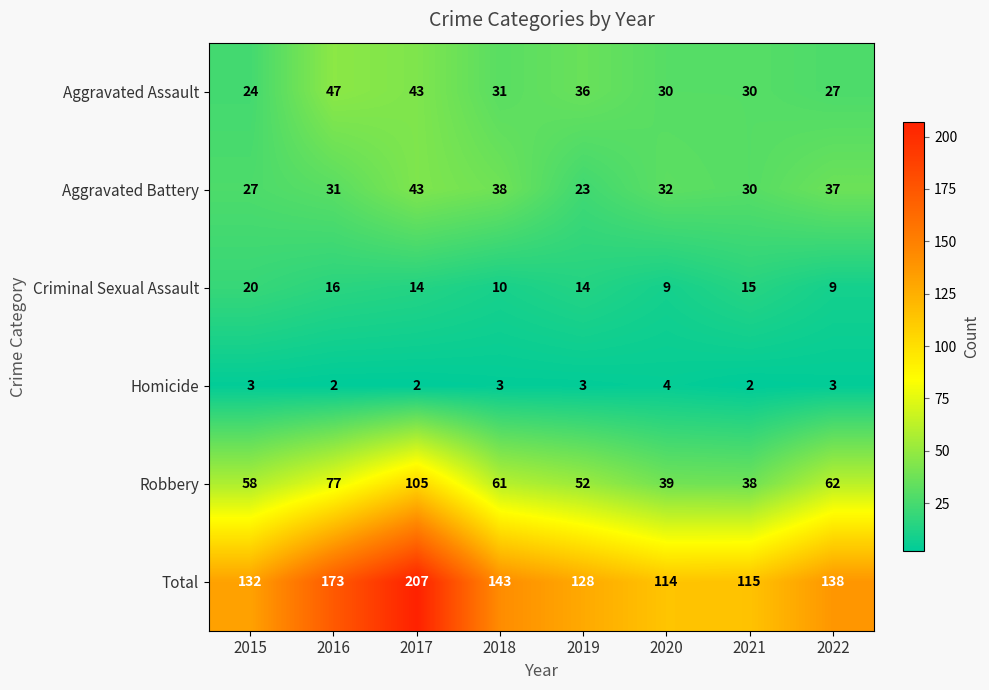

What is the total value across all series at 2021?

230